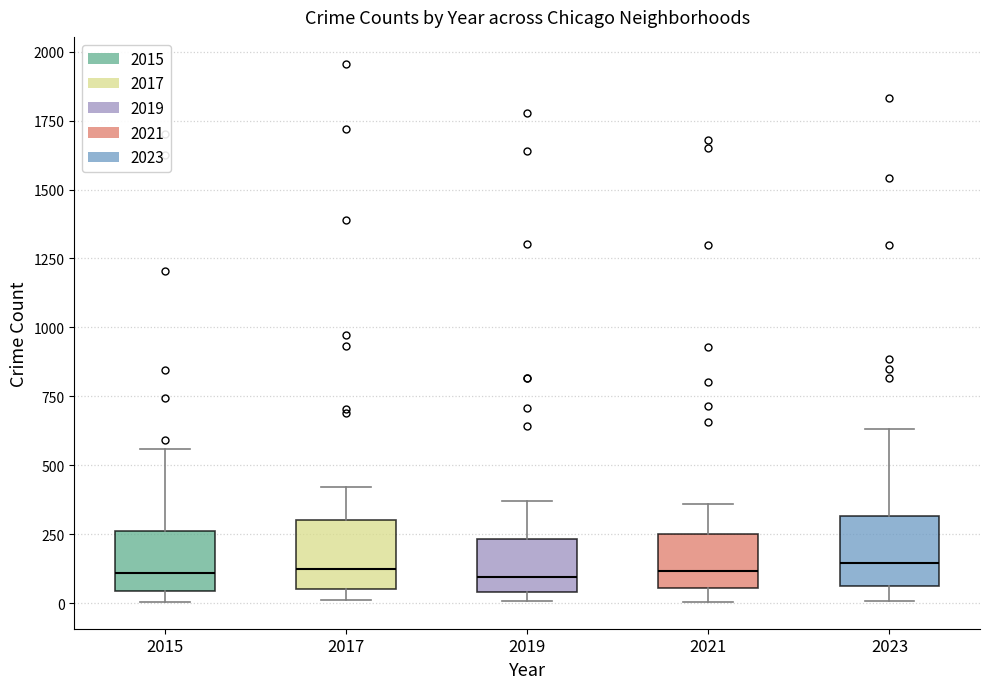

Reading left to right, read every box against the y-axis: the position of its median line, the range the box covers, and the ends of its whiskers. The values are not printed on the chart, so give them approximately, as read against the axis.

2015: median 100, box 50 to 250, whiskers 0 to 550
2017: median 100, box 50 to 300, whiskers 0 to 400
2019: median 100, box 50 to 250, whiskers 0 to 350
2021: median 100, box 50 to 250, whiskers 0 to 350
2023: median 150, box 50 to 300, whiskers 0 to 650